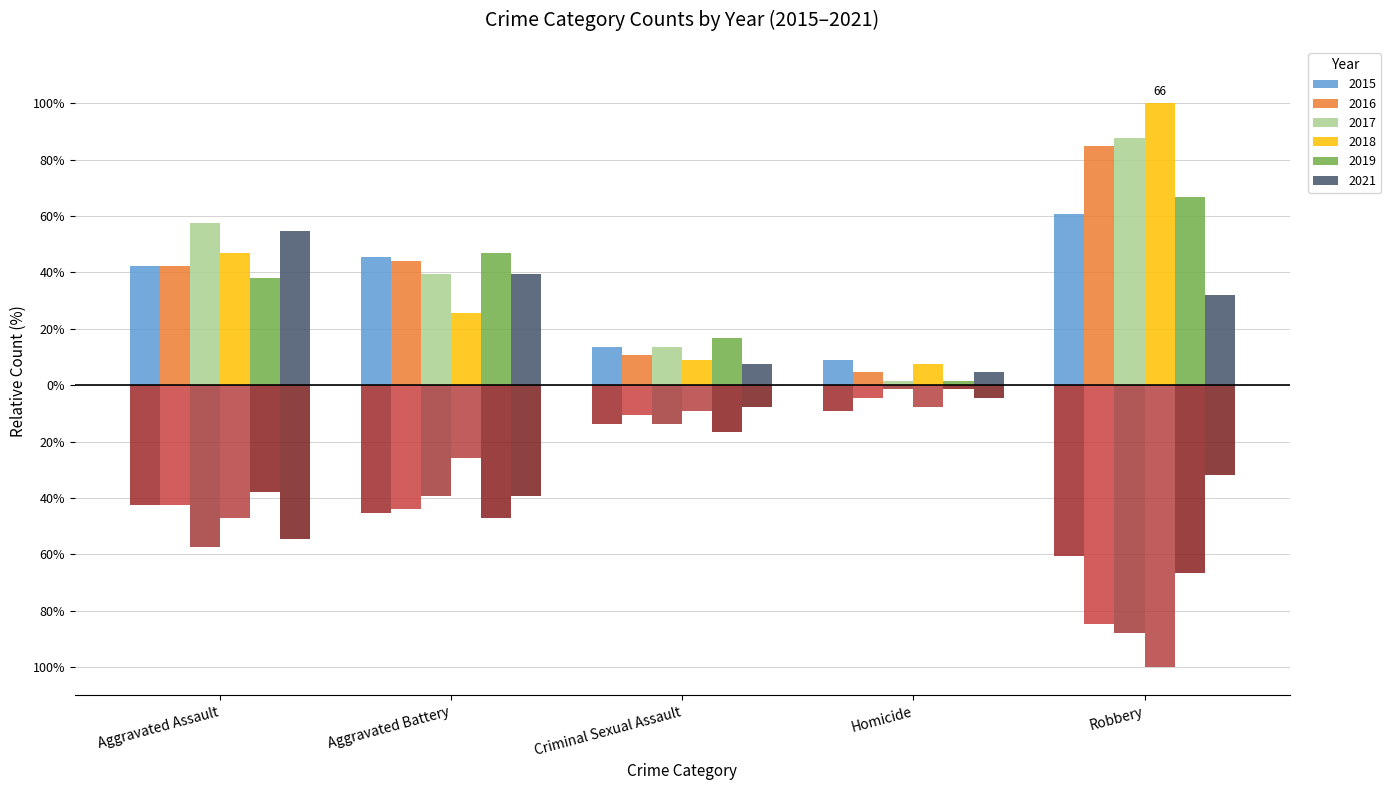

What is the total value across all series at Criminal Sexual Assault?

71.2